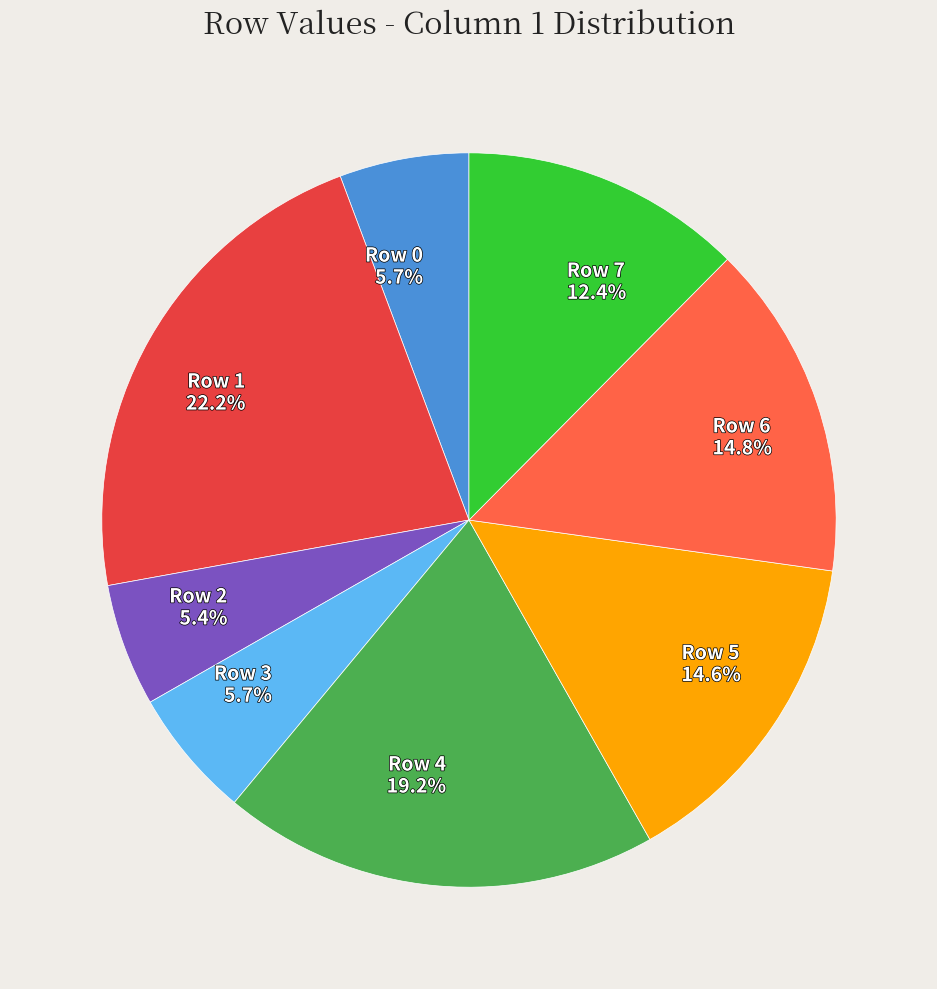

Is Row 5 the majority of the pie?

No